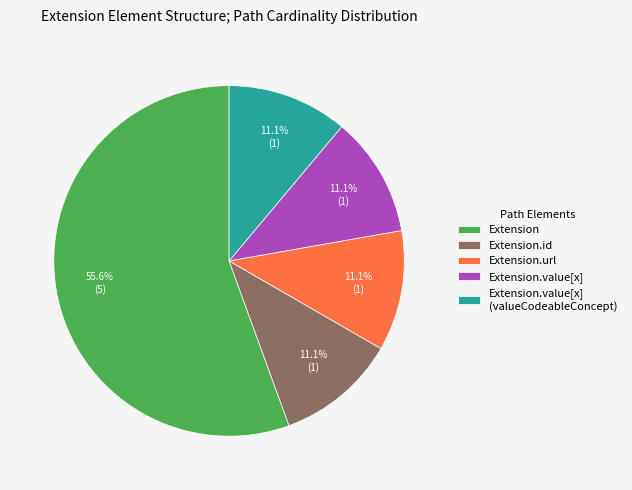

Which slice is the largest?

Extension